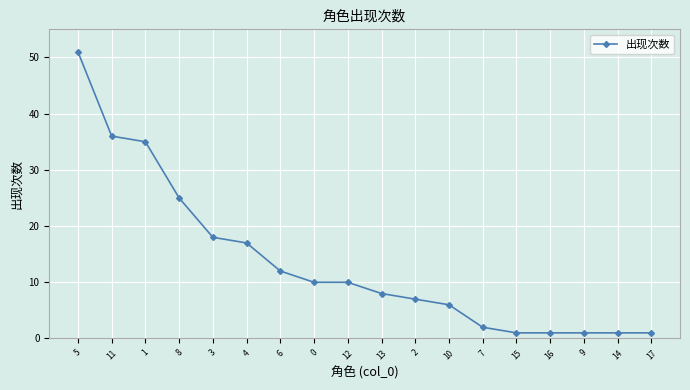

Reading left to right, transcribe all the data shown in this chart.

5=51	11=36	1=35	8=25	3=18	4=17	6=12	0=10	12=10	13=8	2=7	10=6	7=2	15=1	16=1	9=1	14=1	17=1